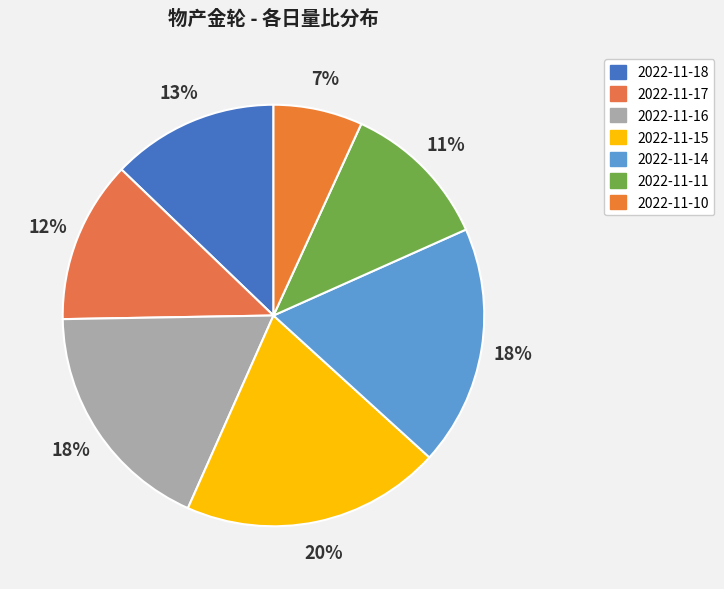

To the nearest percent, what is the difference between the 2022-11-10 and 2022-11-18 slice percentages?

6%